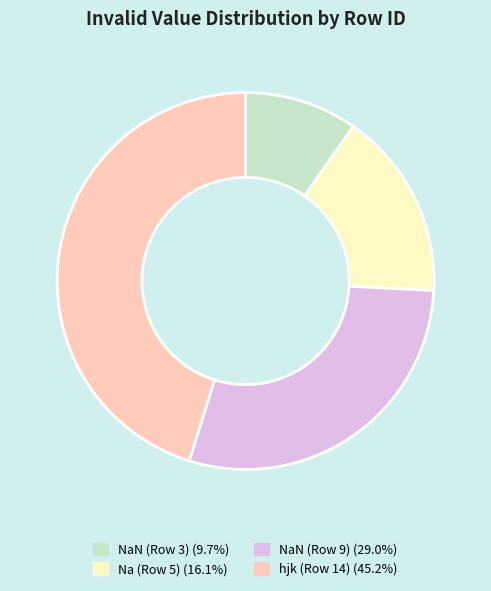

True or false: NaN (Row 3) accounts for 16% of the total.

False